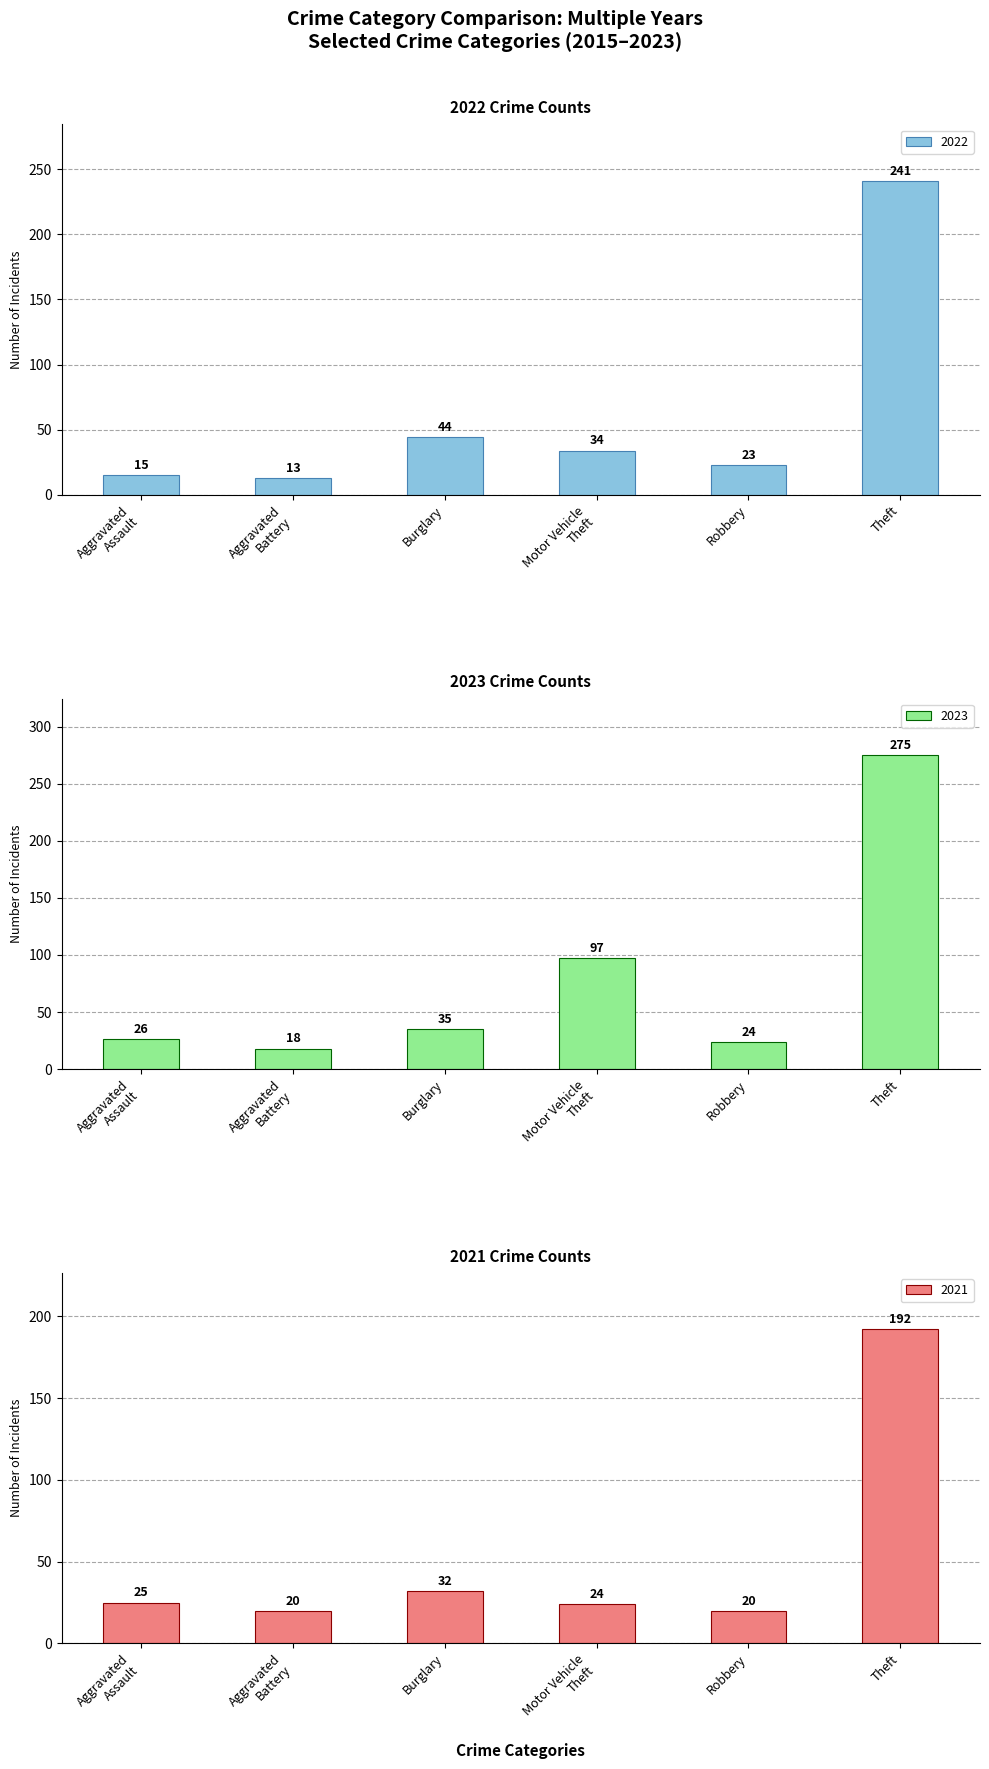

What position from the left is Burglary?

3